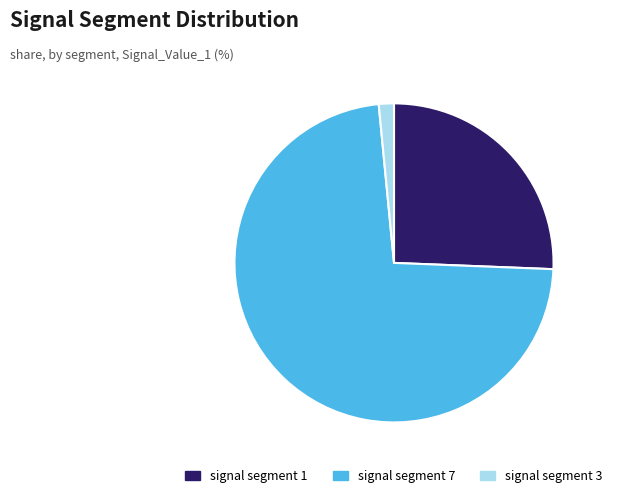

Rank the categories by value from lowest to highest.

signal segment 3, signal segment 1, signal segment 7